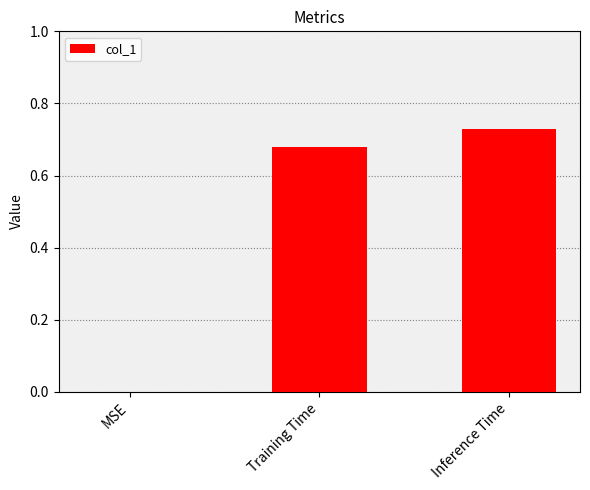

What is the sum of all values?

1.4